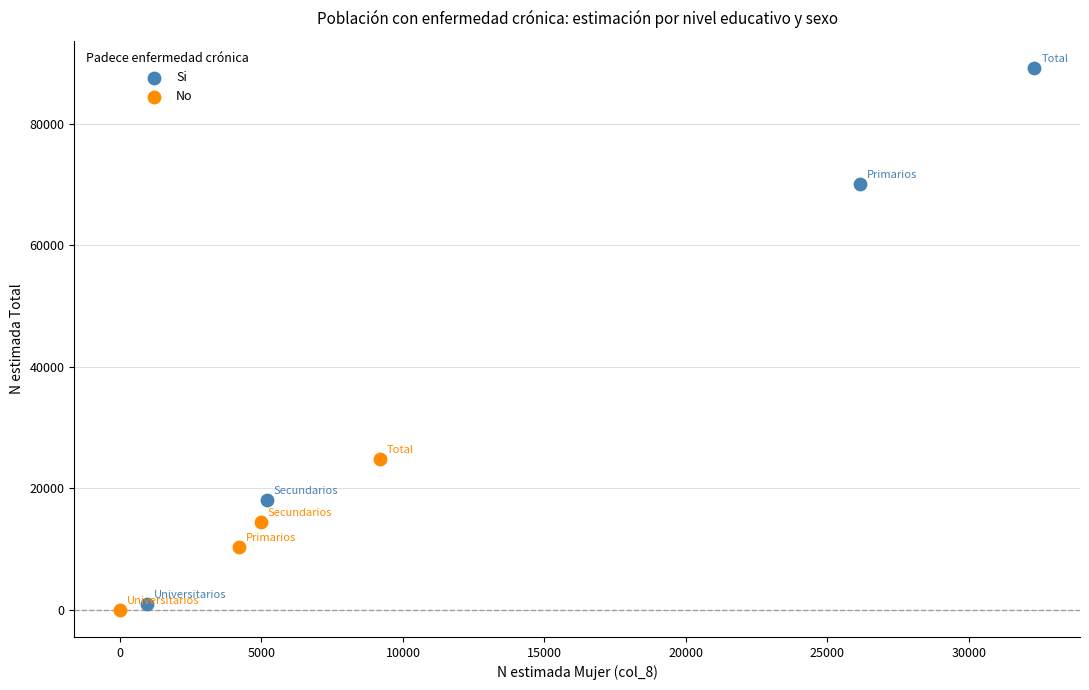

Which series contains the lowest Y value?

No